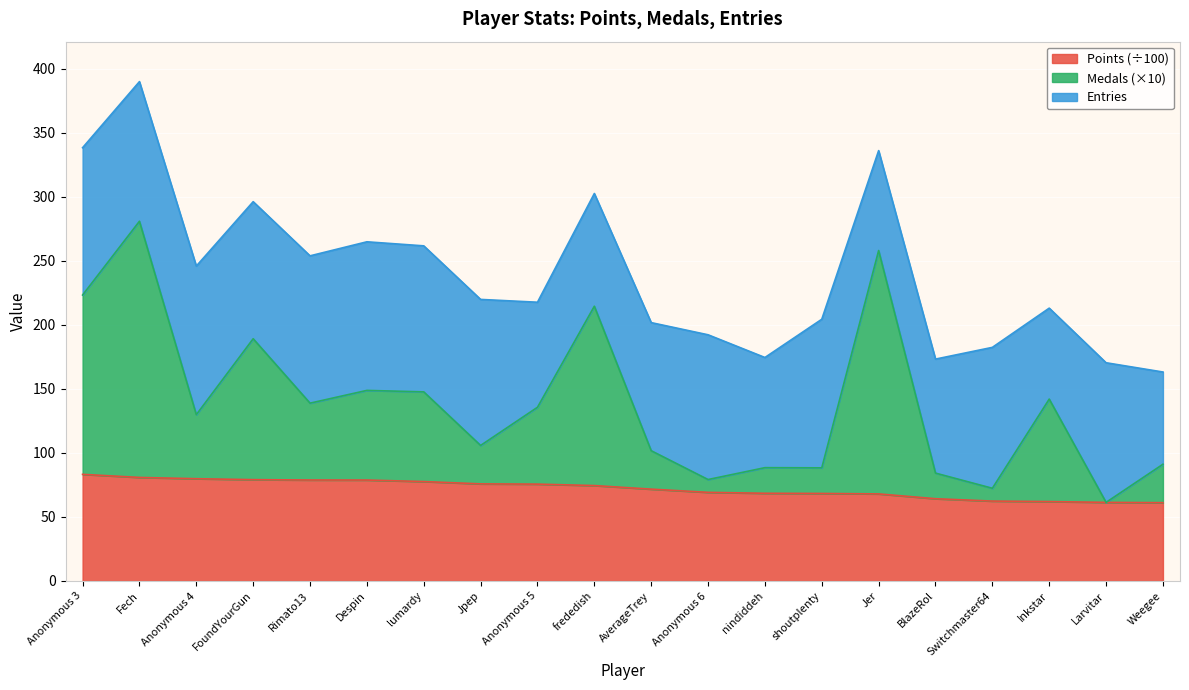

What is the total value across all series at Anonymous 4?

245.8